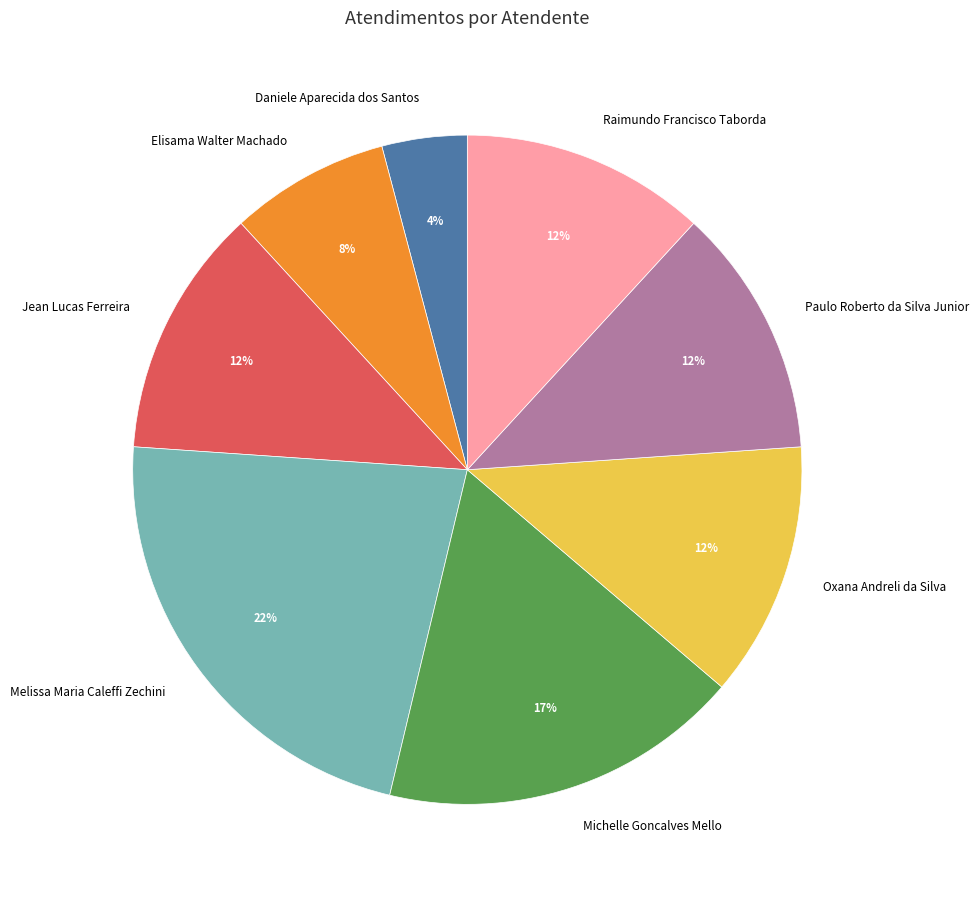

To the nearest percent, what is the average slice percentage?

12%